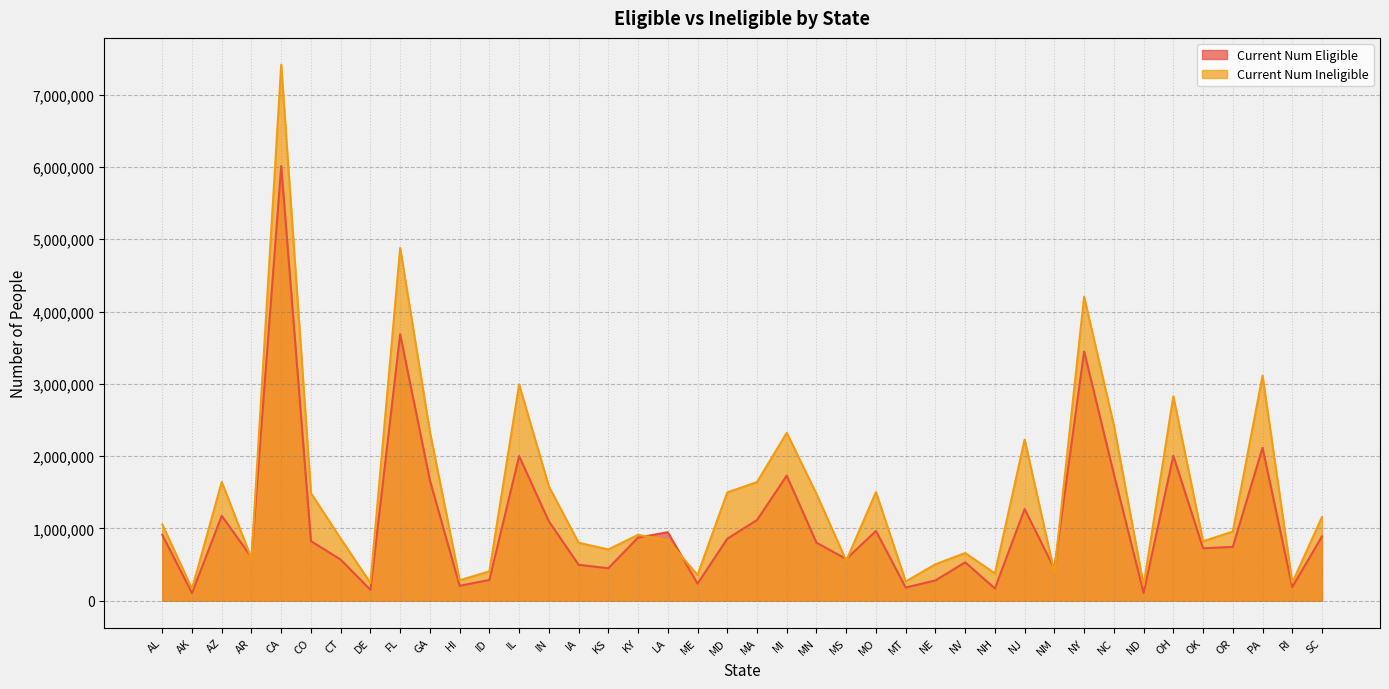

How many interior local valleys does the Current Num Eligible series have?

13